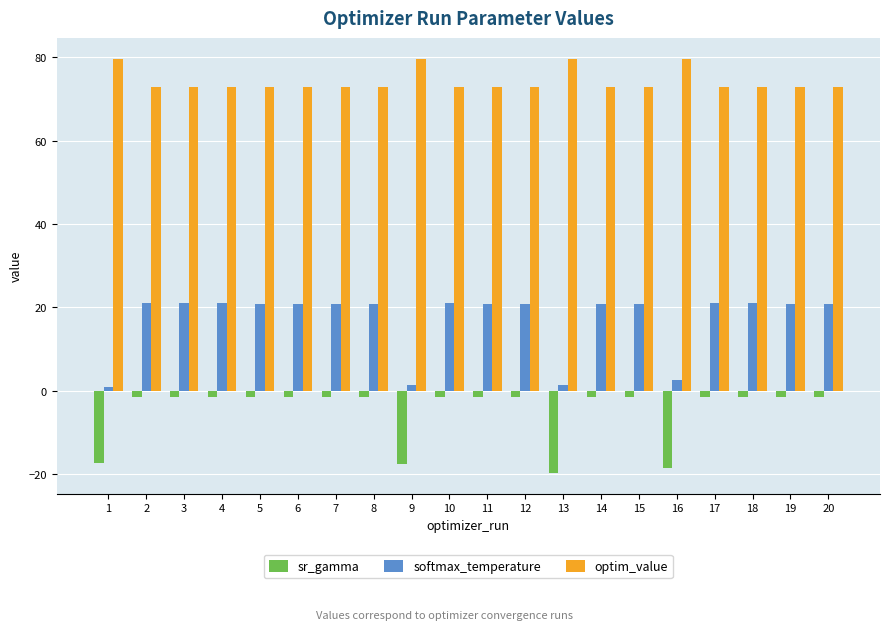

What is the maximum value shown in the chart?

79.7